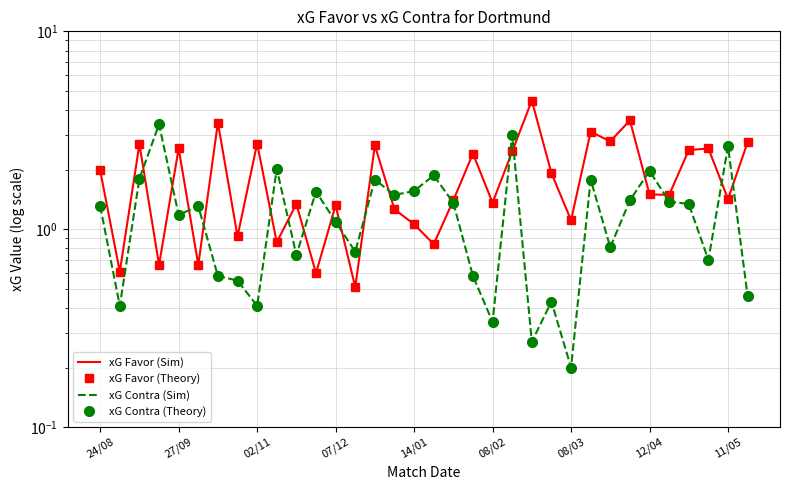

What is the total value across all series at 14/01?

5.2